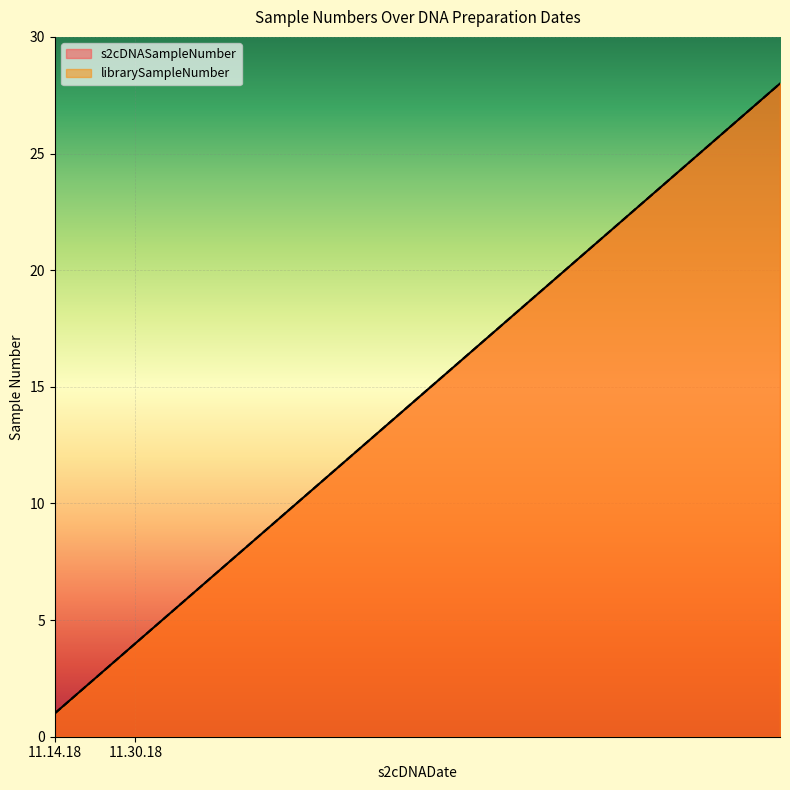

At how many categories does at least one series exceed 24?

4